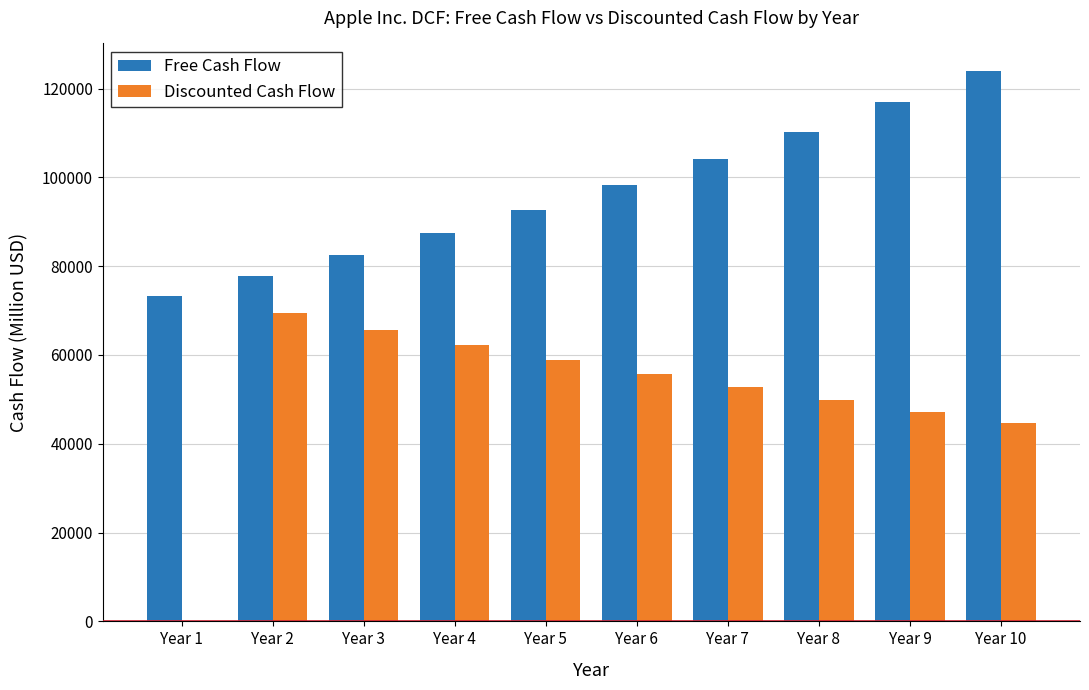

Does the chart contain stacked bars?

No